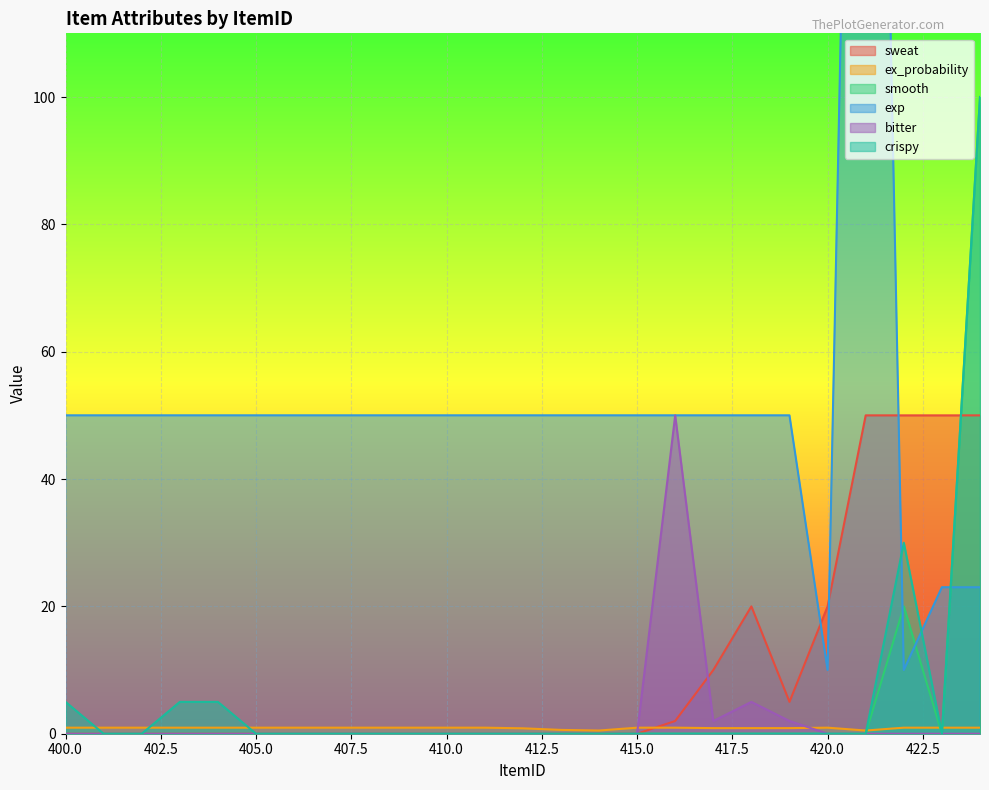

What is the sum of the ex_probability values at 406 and 400?

1.9